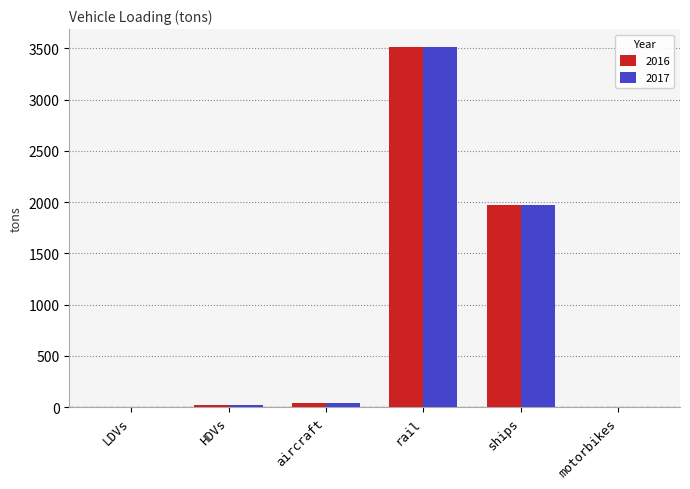

At which label is 2017 closest to 1756?

ships